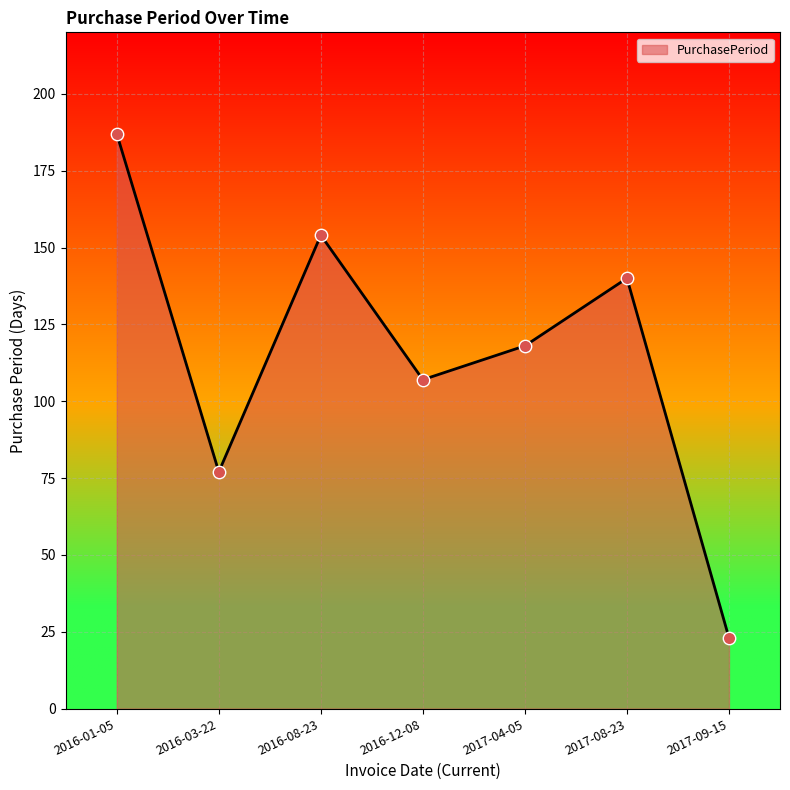

What is the ratio of the value at 2017-09-15 to the value at 2016-12-08?

0.2